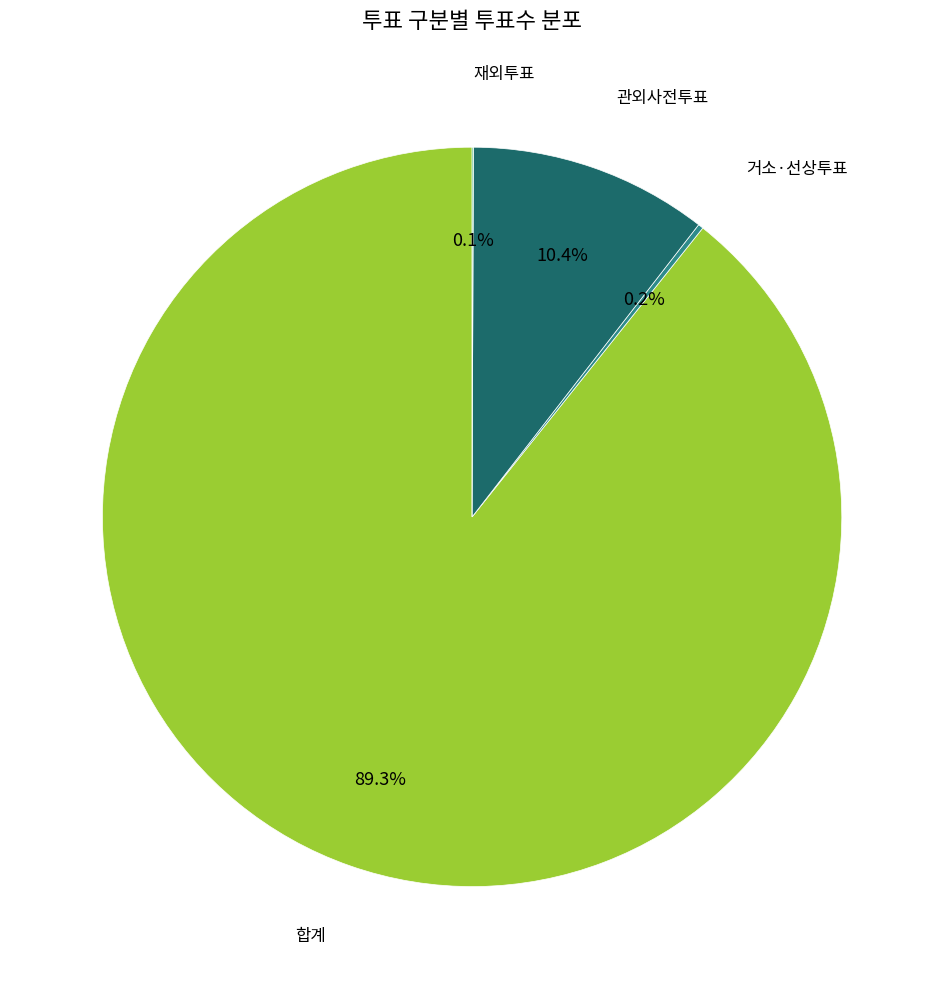

Is there any slice that represents more than half of the pie?

Yes